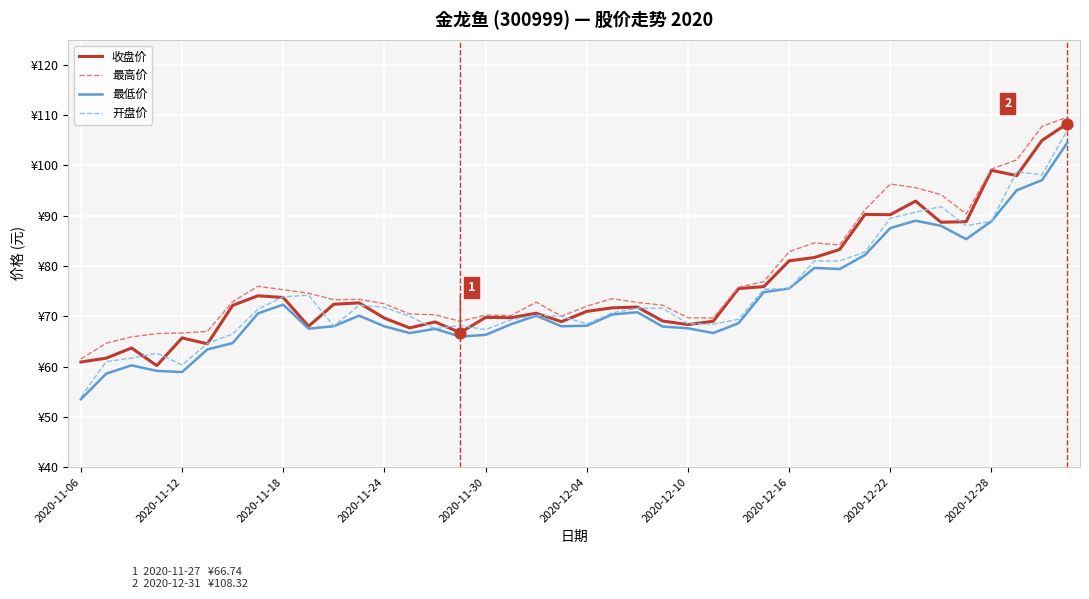

At which category is the sum across all series the highest?

39